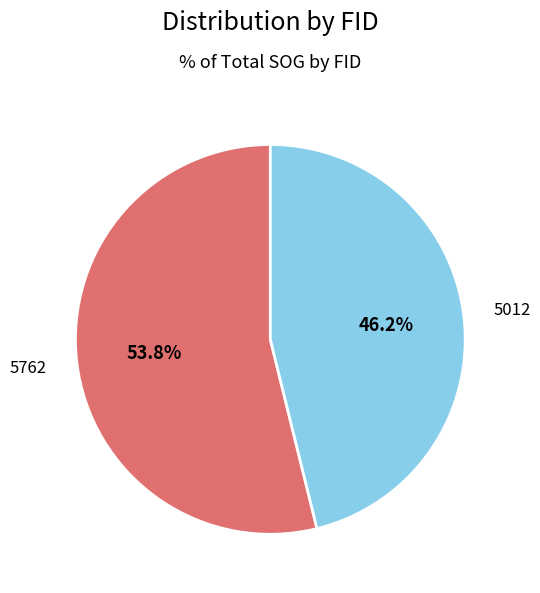

Is it true that 5012 is 57% of the pie?

False